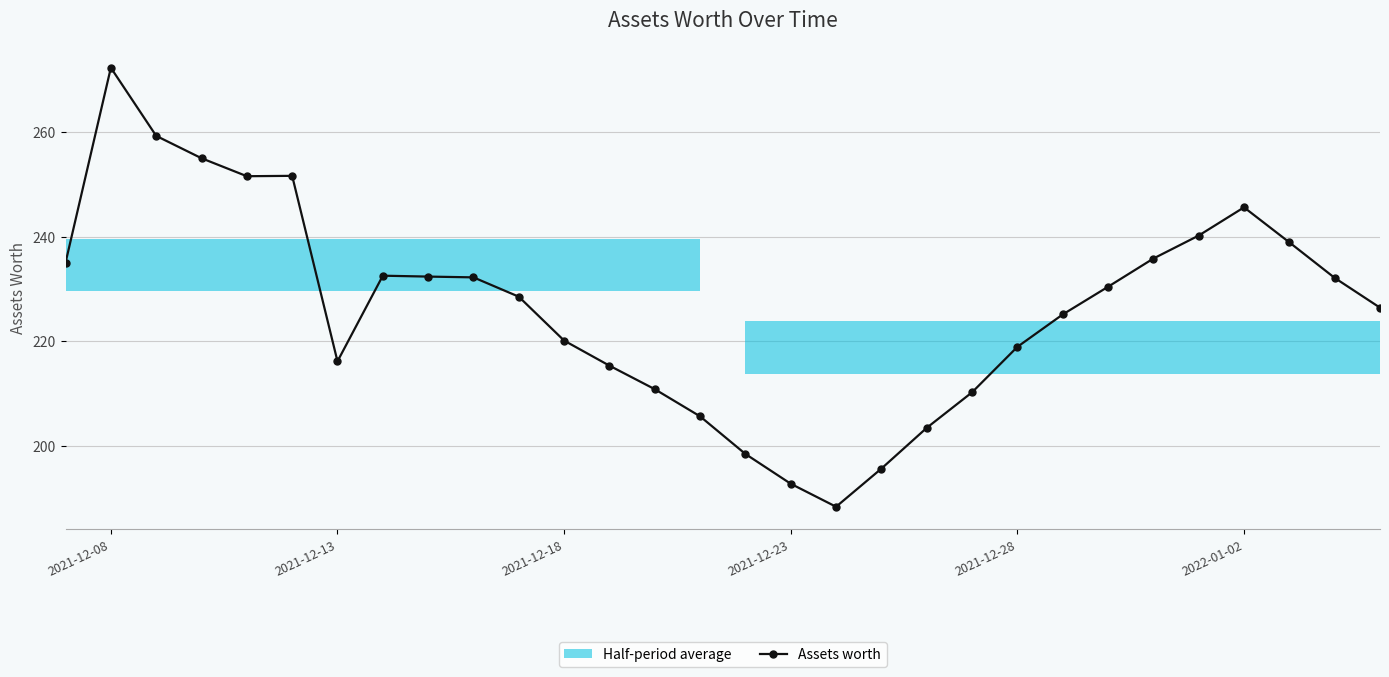

True or false: Assets worth has more than 0 points higher than both neighbors.

True